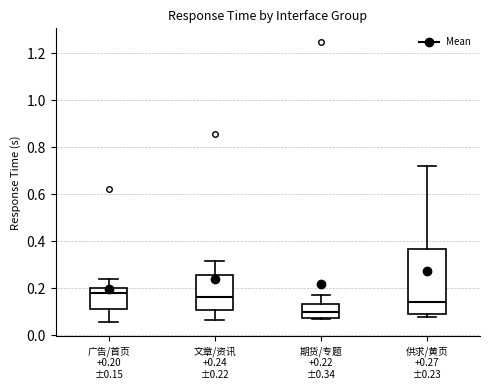

Comparing the boxes themselves (not the whiskers), which one is the tallest?

供求/黄页 +0.27 ±0.23